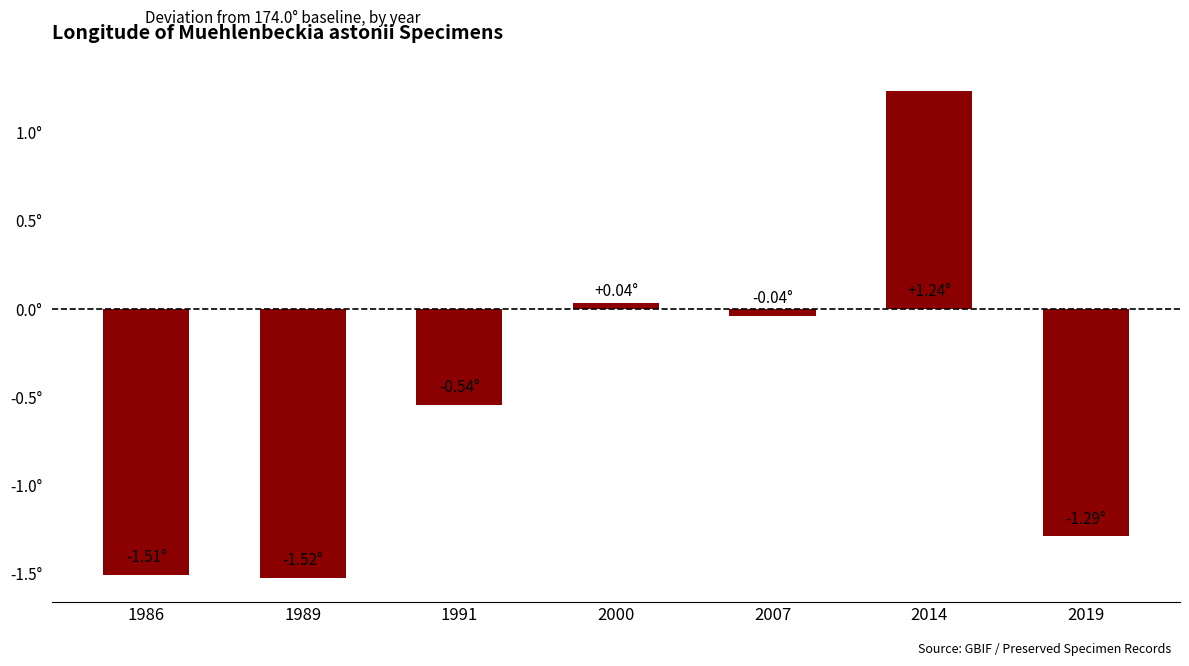

Which has a higher value, 2019 or 1986?

2019